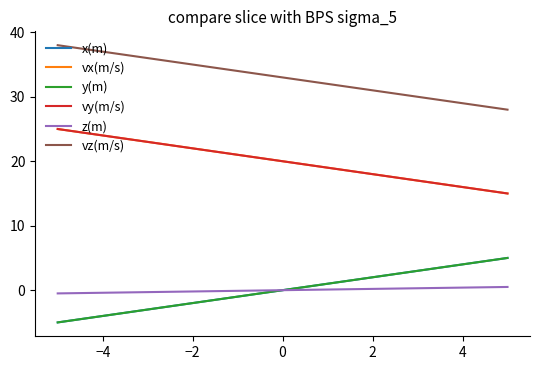

Does the chart display data point markers on the line(s)?

No